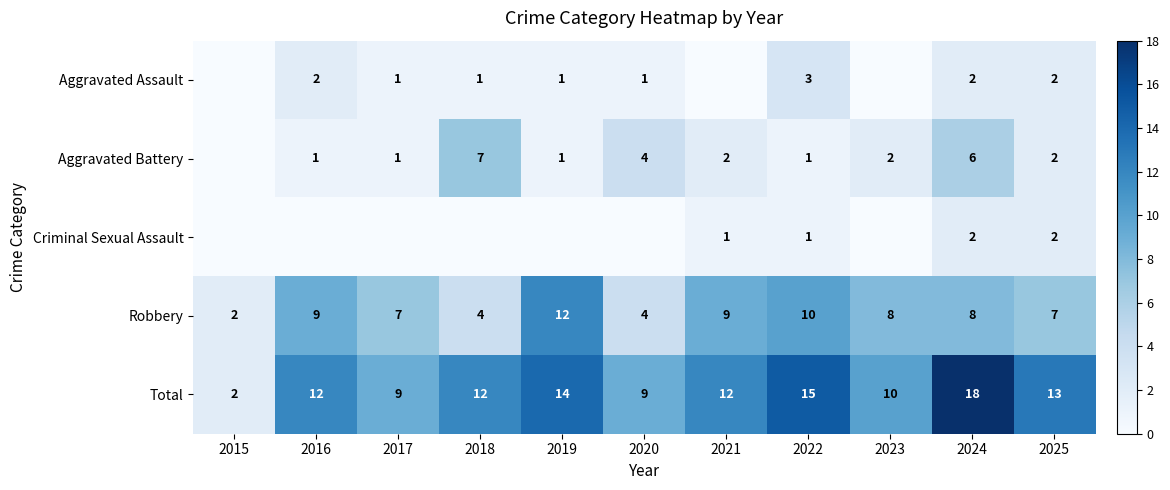

Where is Total nearest to the value 10?

2023